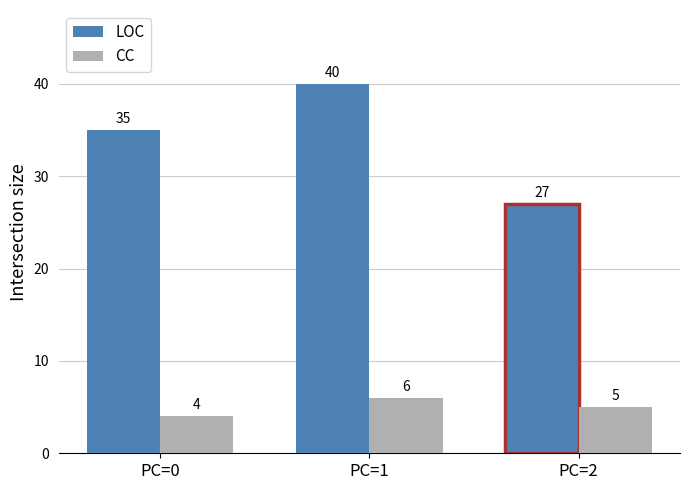

At PC=0, list the series in order from largest to smallest.

LOC, CC